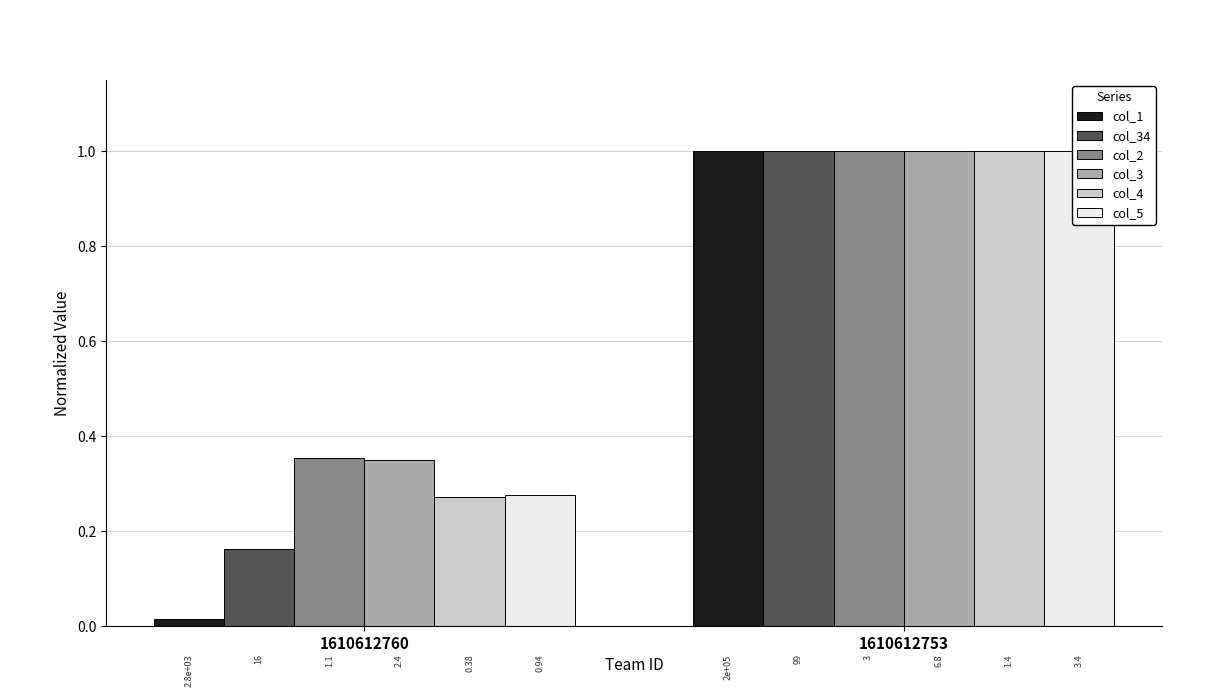

Which category has the highest value across all series?

1610612753